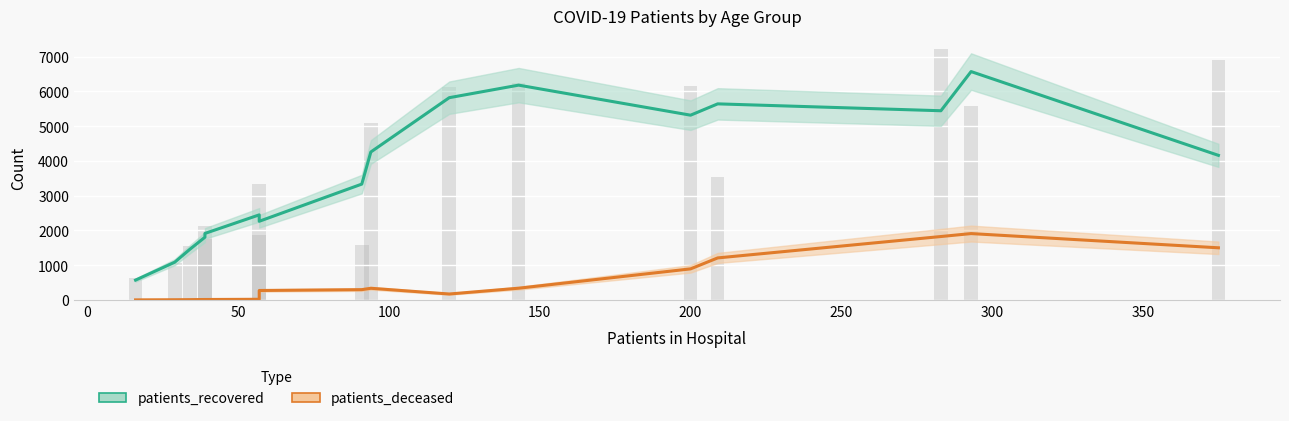

Does the chart contain stacked bars?

No